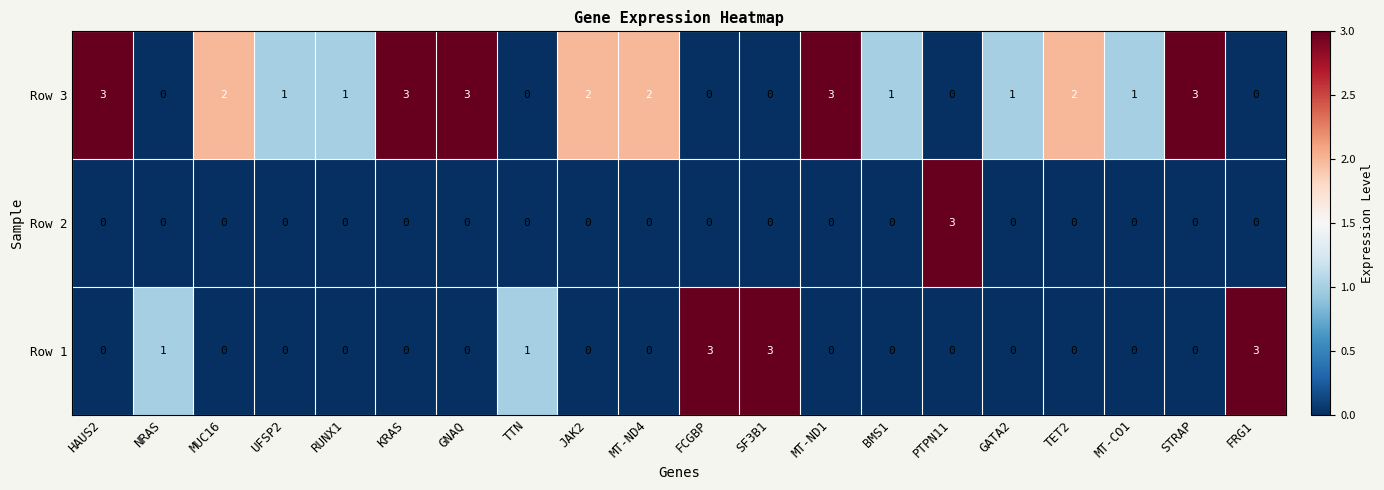

What is the sum of all Row 3 values?

28